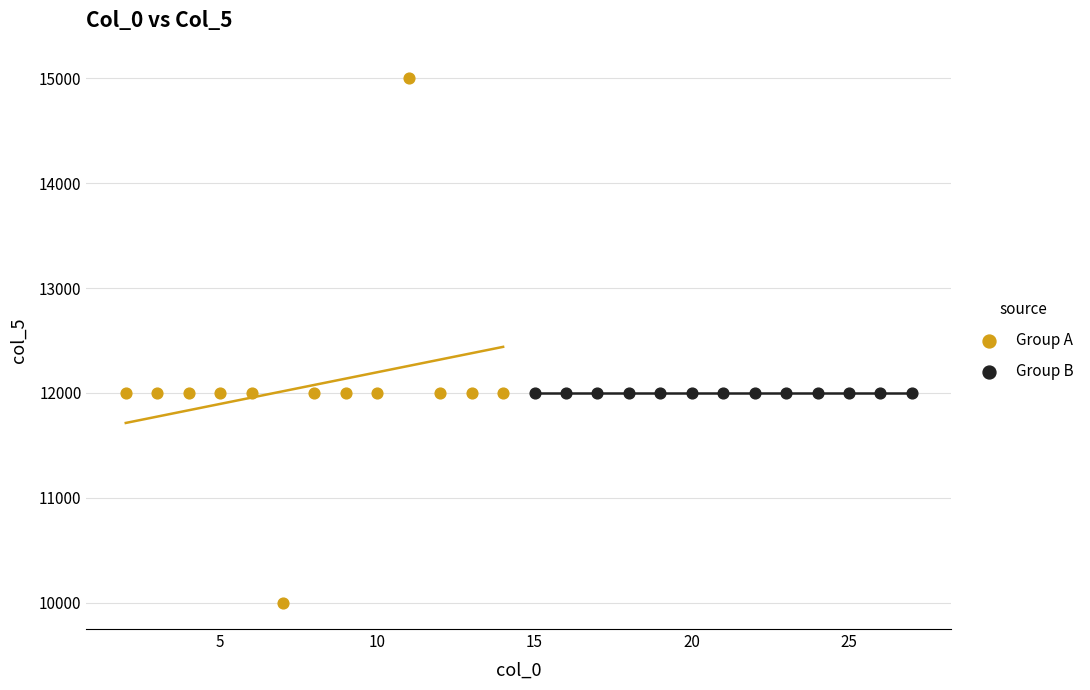

Which series contains the highest Y value?

Group A